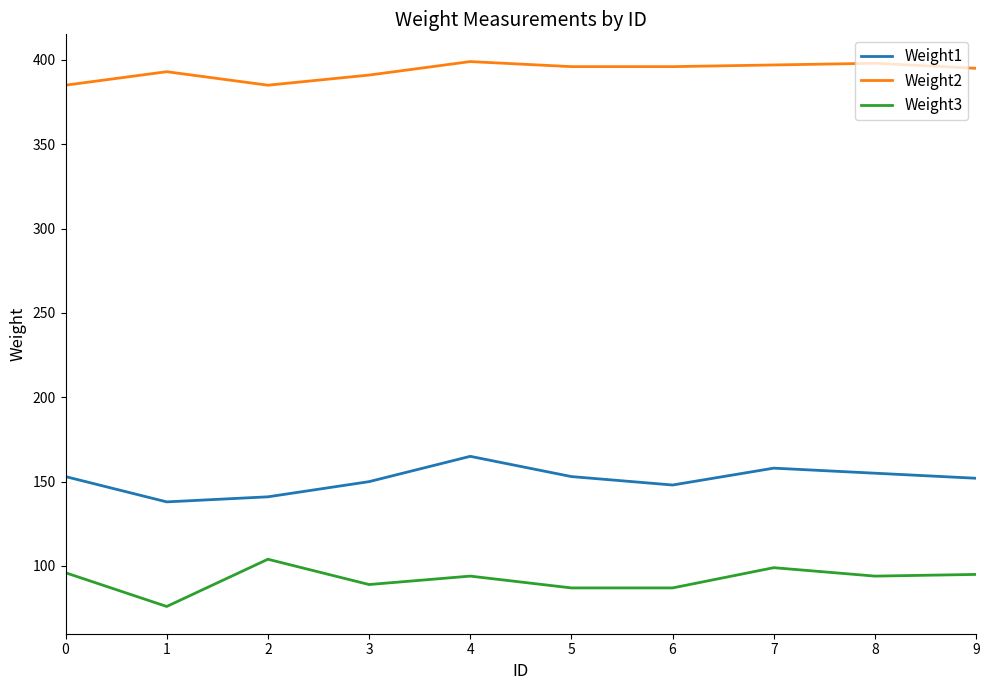

The Weight3 series shows 96 at 0. True or false?

True